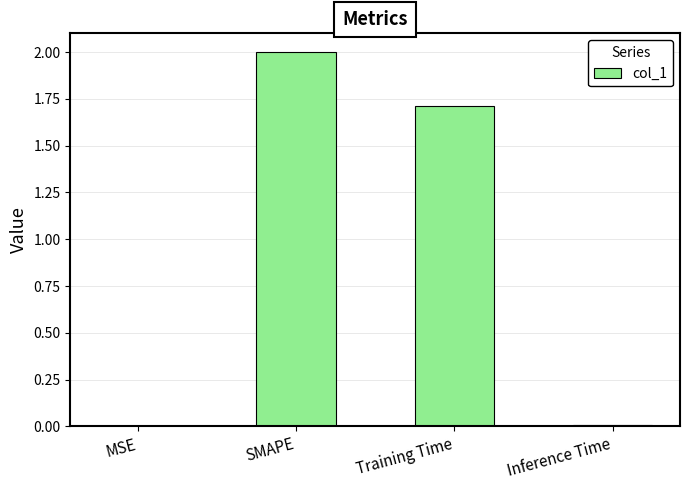

Count the number of values greater than 1.

2